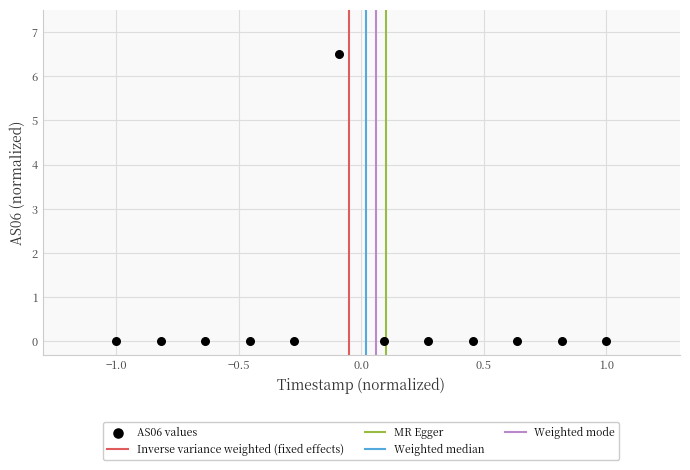

What is the range of X values (max minus min)?

2.0